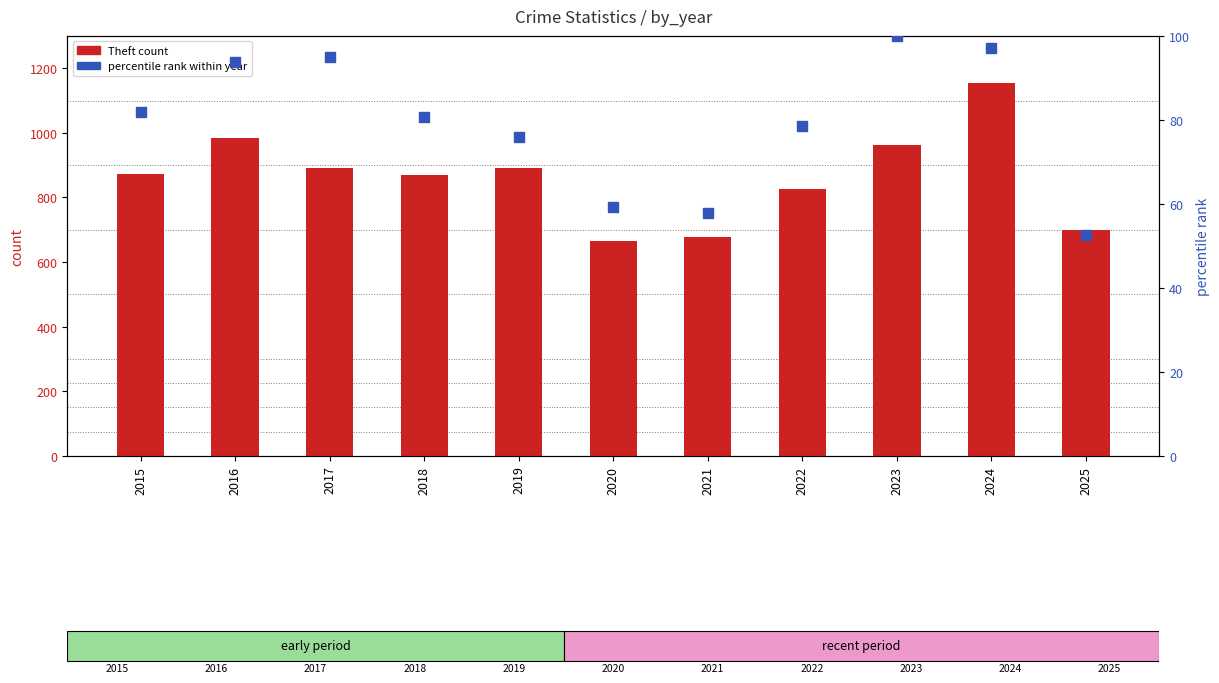

The percentile rank within year series shows 57.8 at 2021. True or false?

True